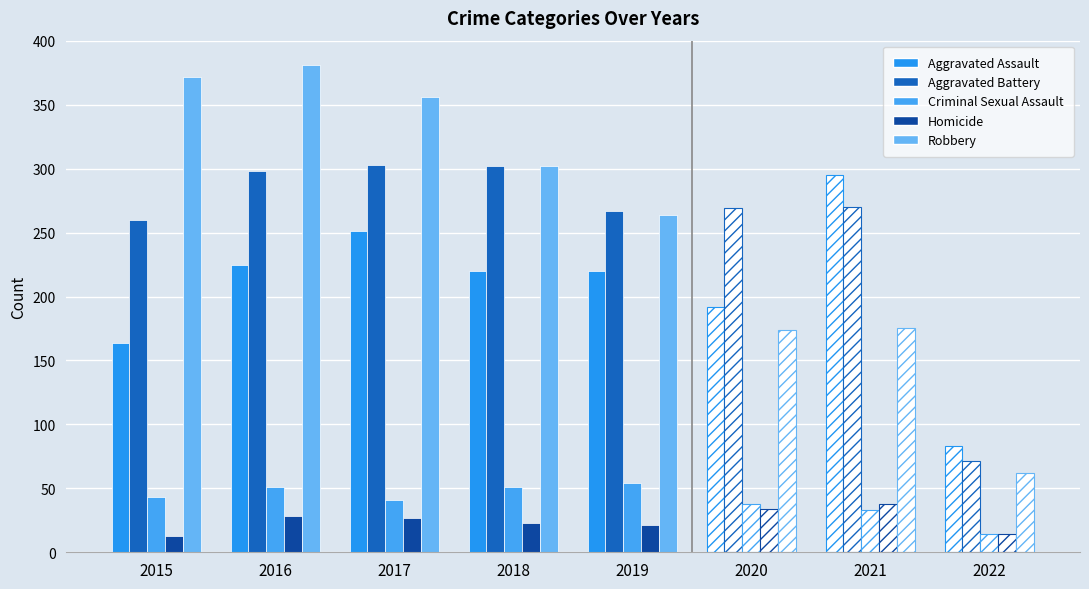

How many data points in Homicide are less than 27?

4